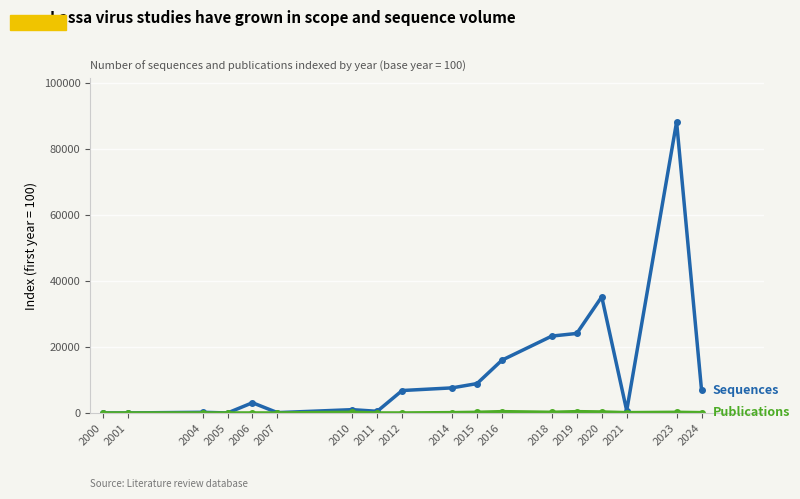

At which category is the sum across all series the highest?

2023